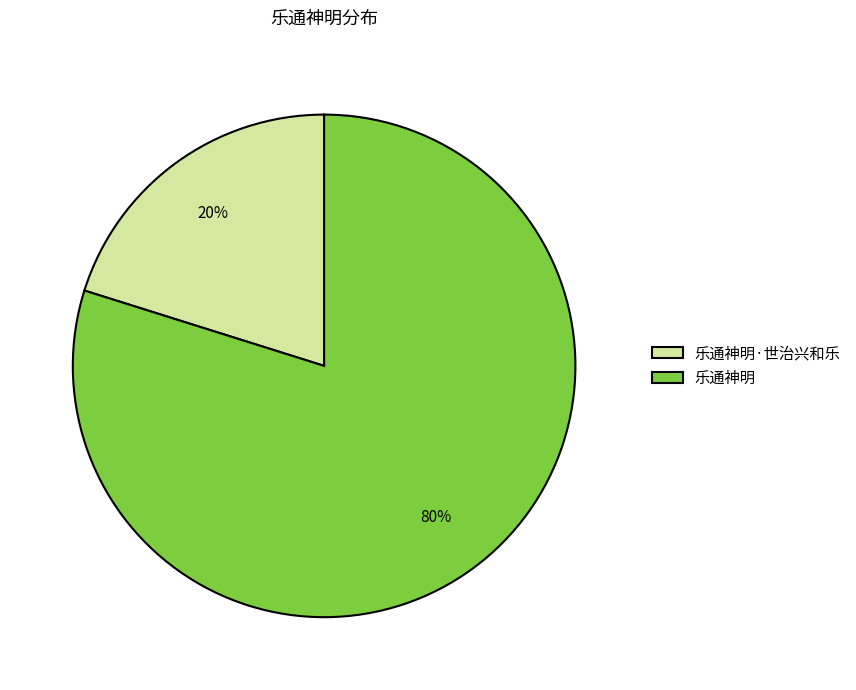

To the nearest percent, what is the difference between the largest and smallest slice percentages?

60%